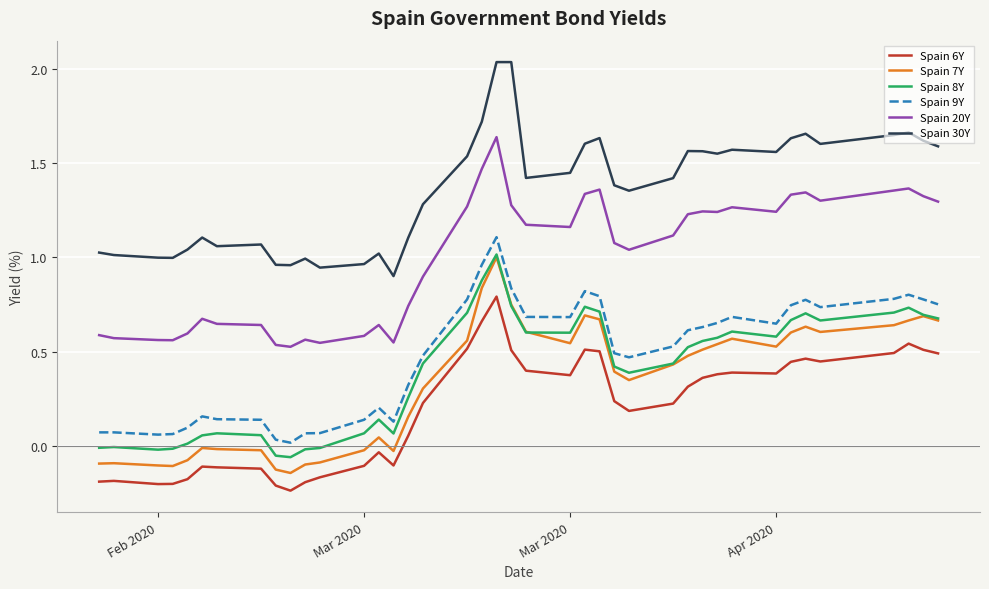

True or false: Spain 8Y and Spain 30Y cross at least once.

False